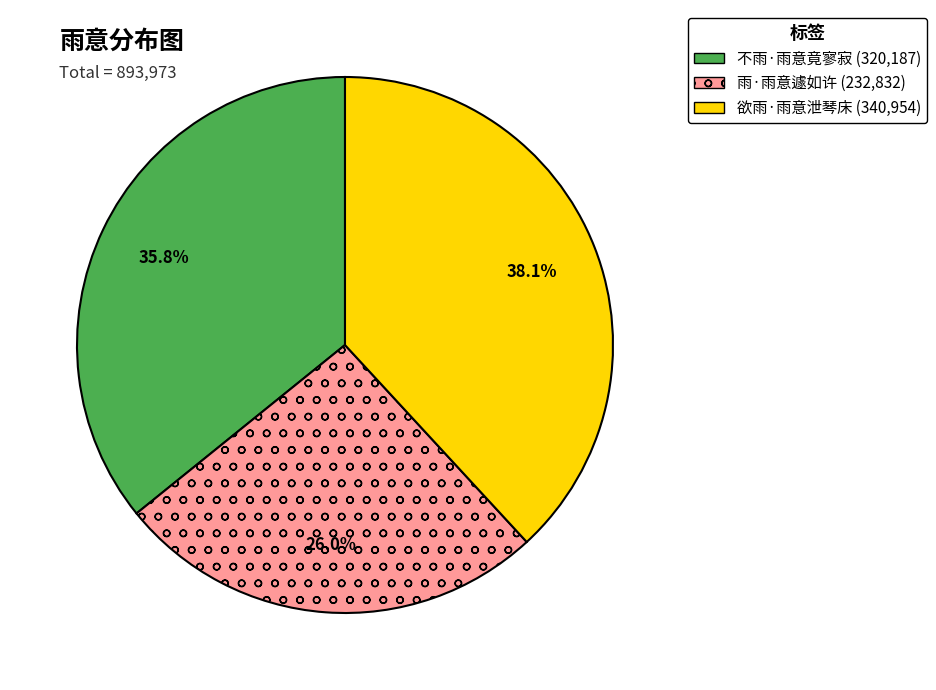

The 欲雨·雨意泄琴床 slice represents 24% of the pie. True or false?

False